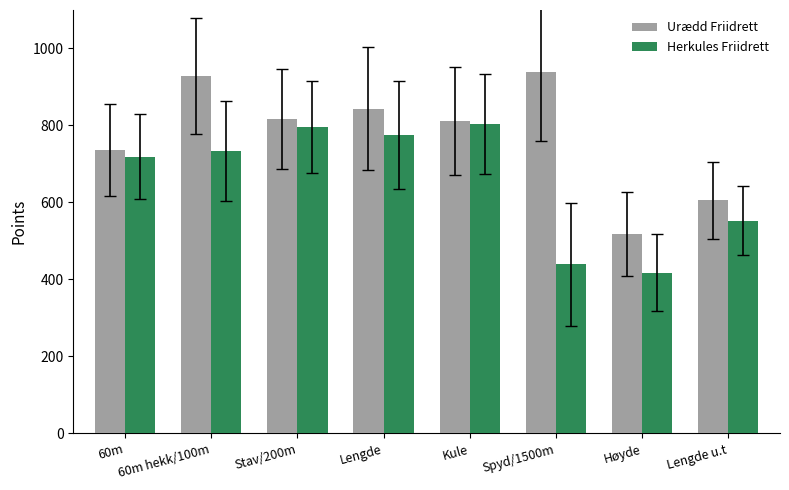

What is the label of the 6th bar from the left?

Spyd/1500m